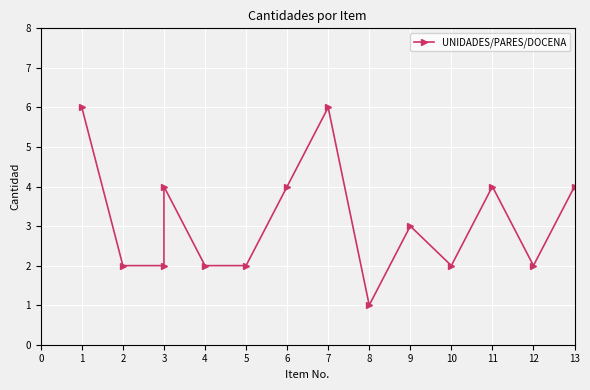

At which category does the chart reach its minimum across all series?

8